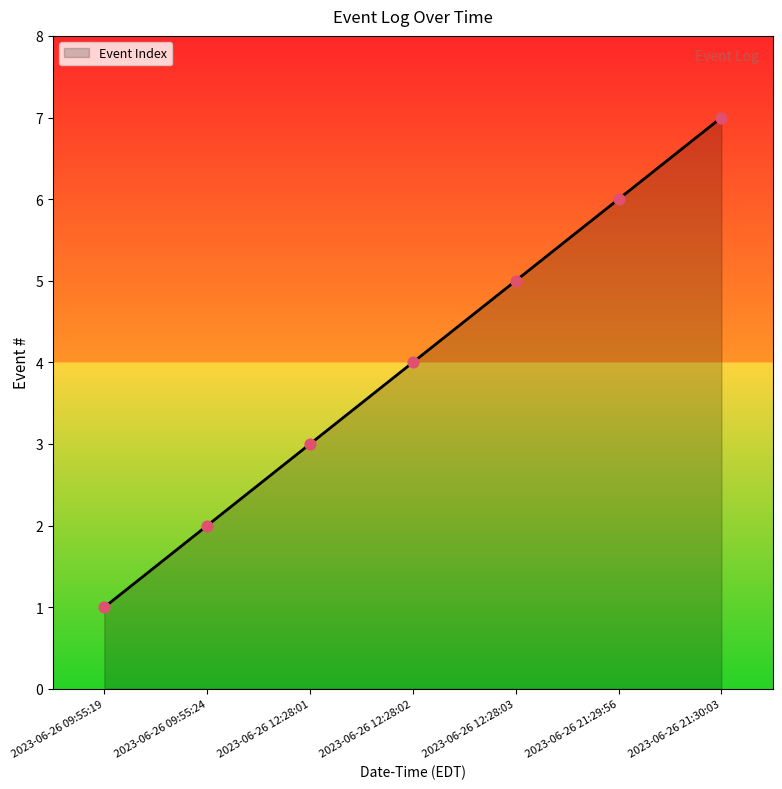

Which has a higher value, 2023-06-26 12:28:03 or 2023-06-26 09:55:24?

2023-06-26 12:28:03